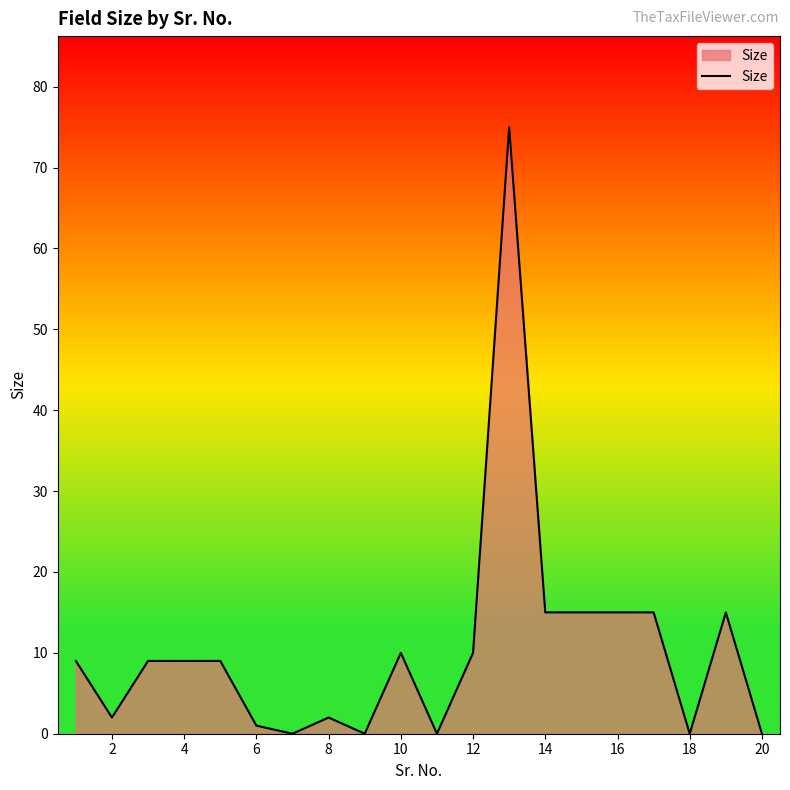

What is the difference between the maximum and minimum values?

75